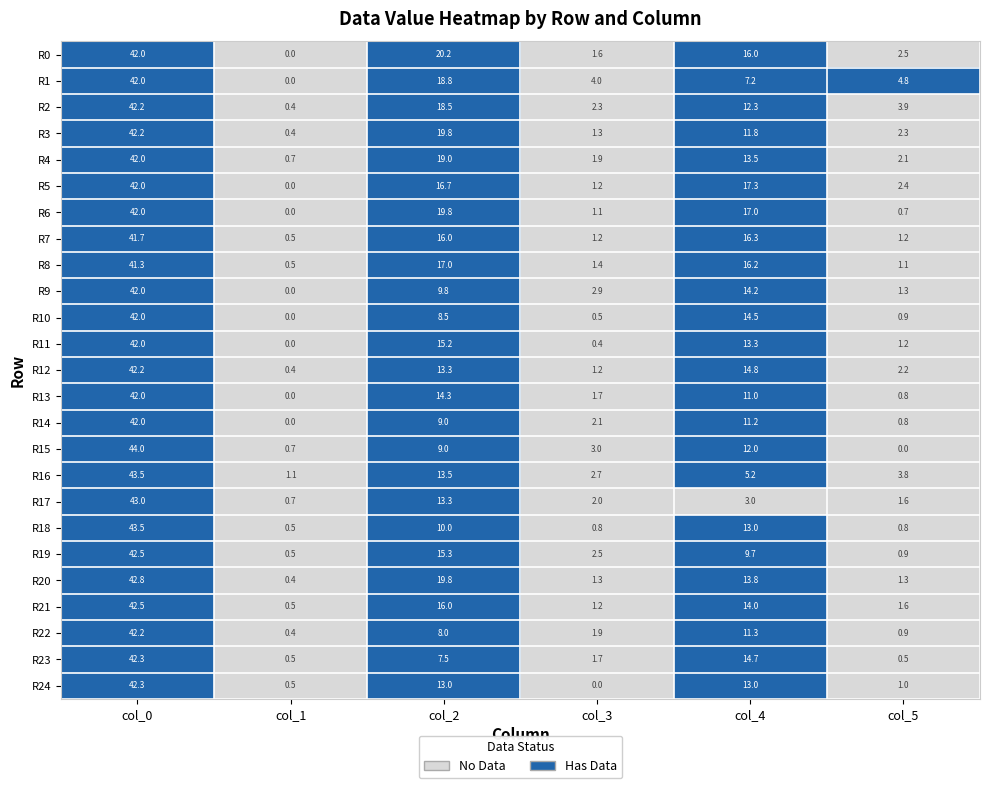

What is the greatest value displayed?

44.0